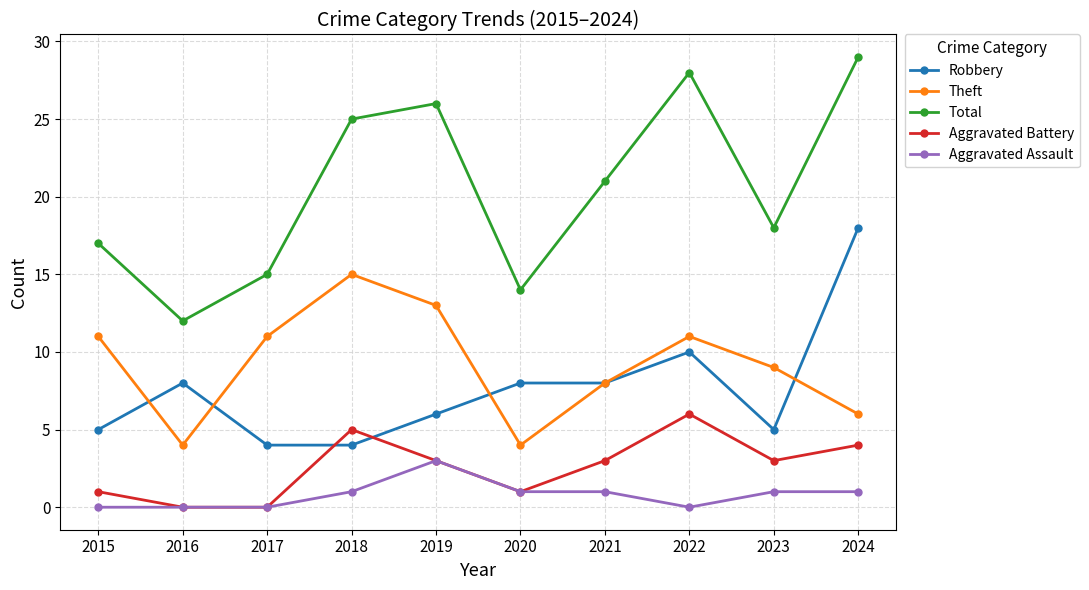

What is the greatest value displayed?

29